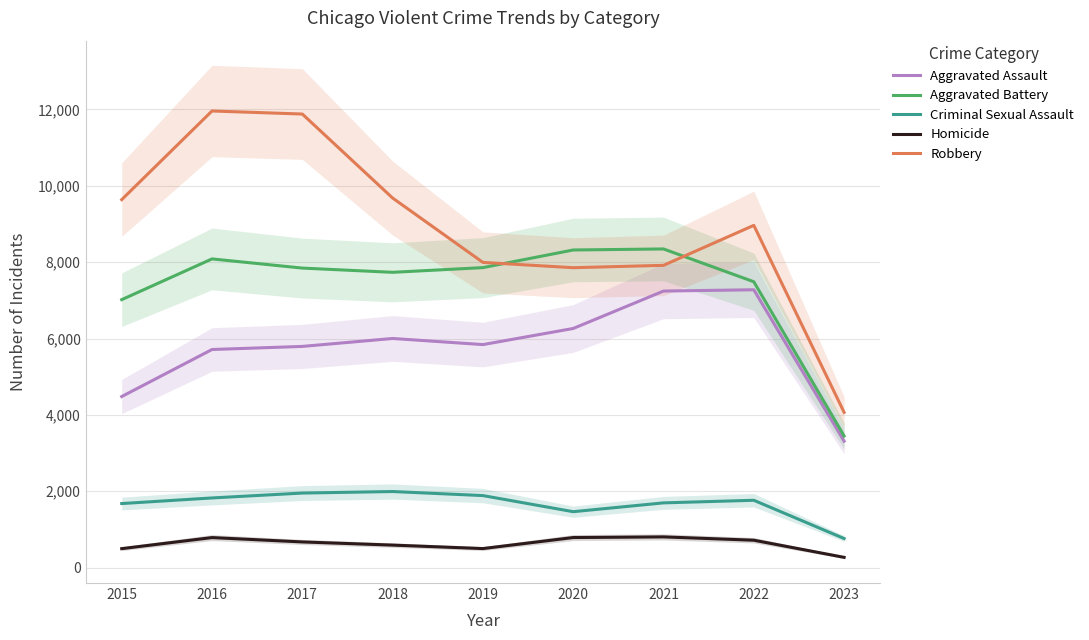

Where does the Aggravated Assault series first go above 5841?

2018